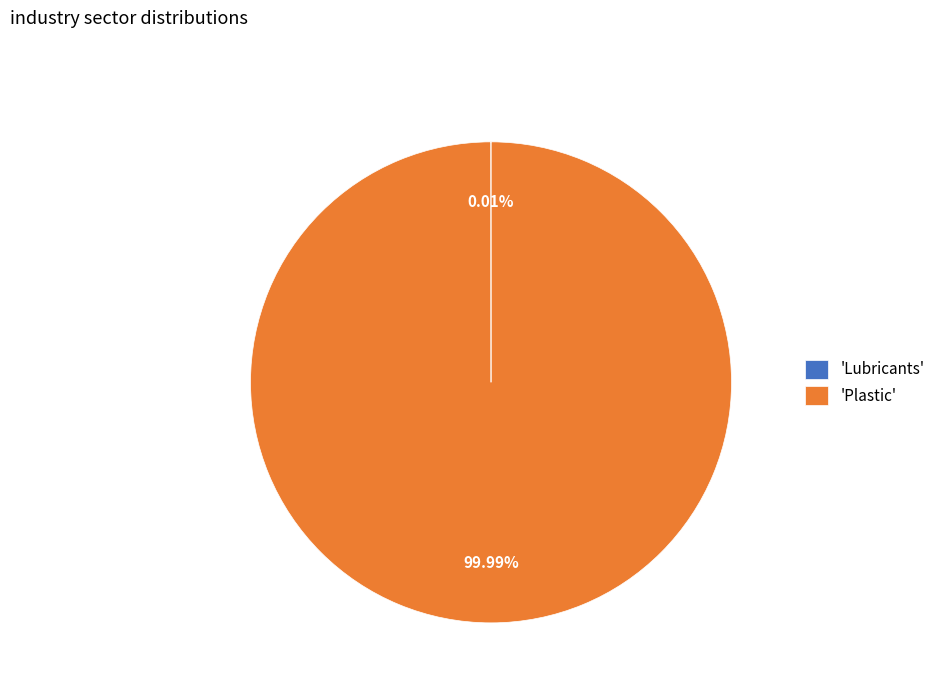

Which slice represents more than half of the pie?

'Plastic'